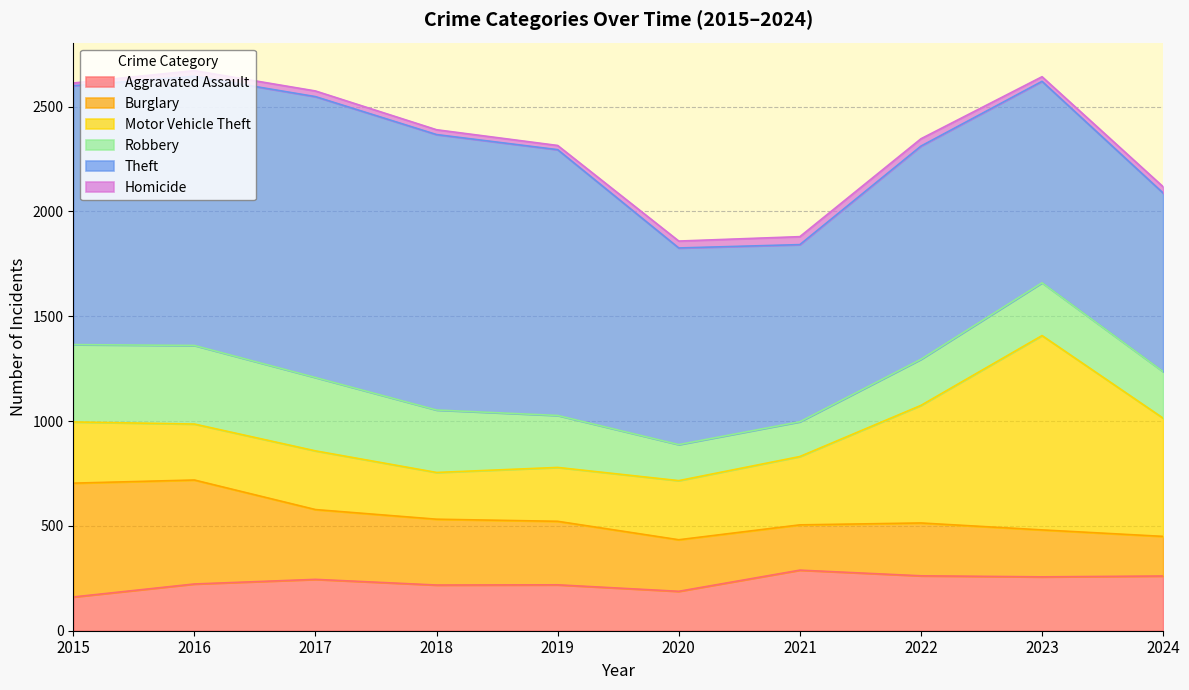

What is the difference between the second highest and minimum values in the Motor Vehicle Theft series?

341